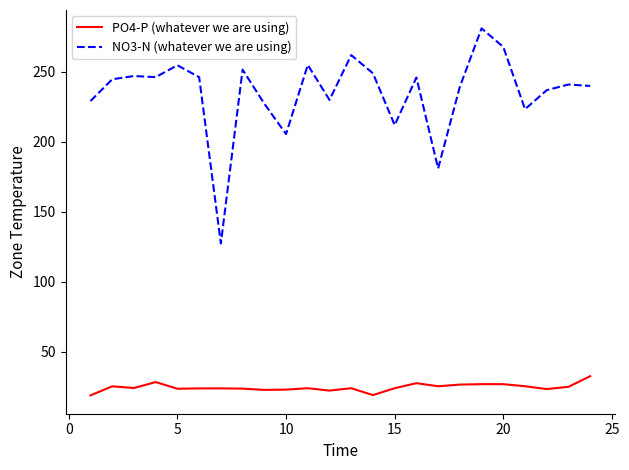

Rank the series by their maximum value, from highest to lowest.

NO3-N (whatever we are using), PO4-P (whatever we are using)